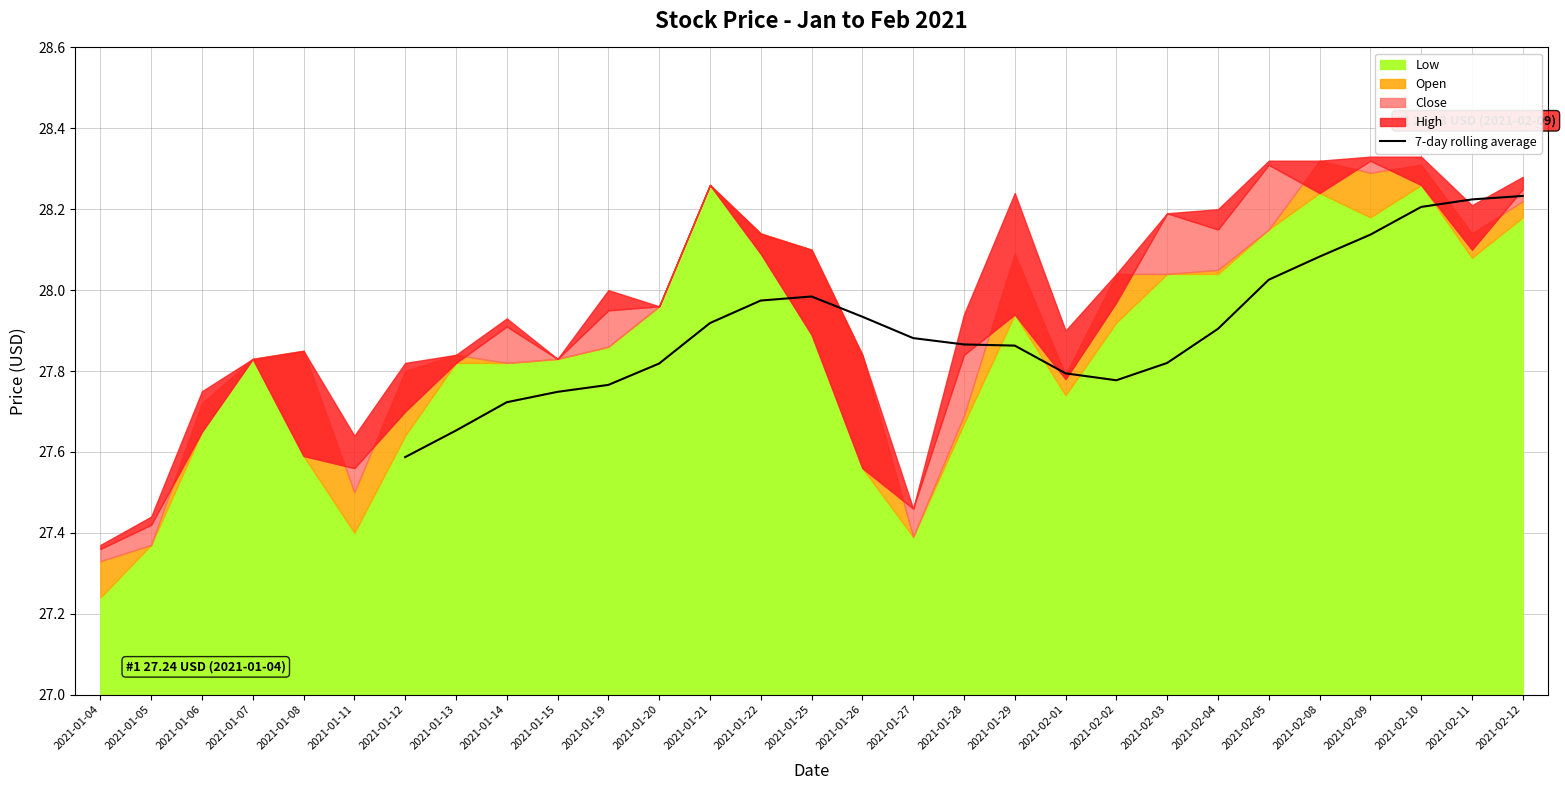

Where is 7-day rolling average nearest to the value 27?

2021-01-12